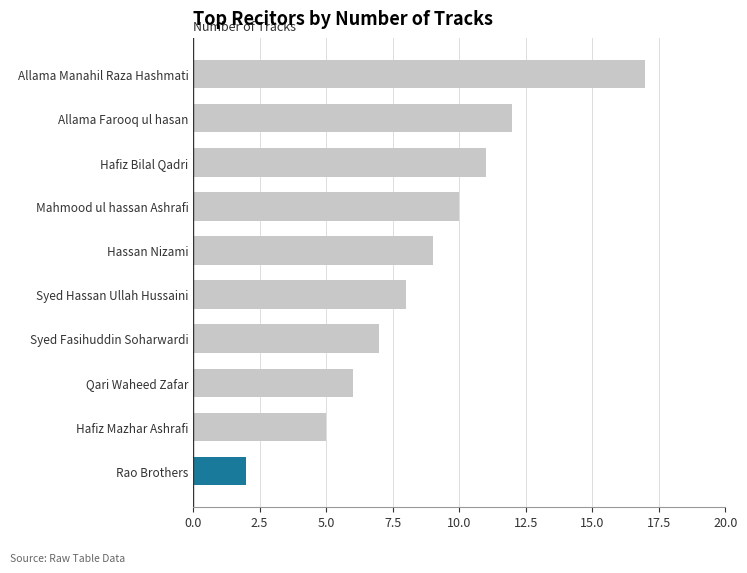

What is the minimum value shown in the chart?

2